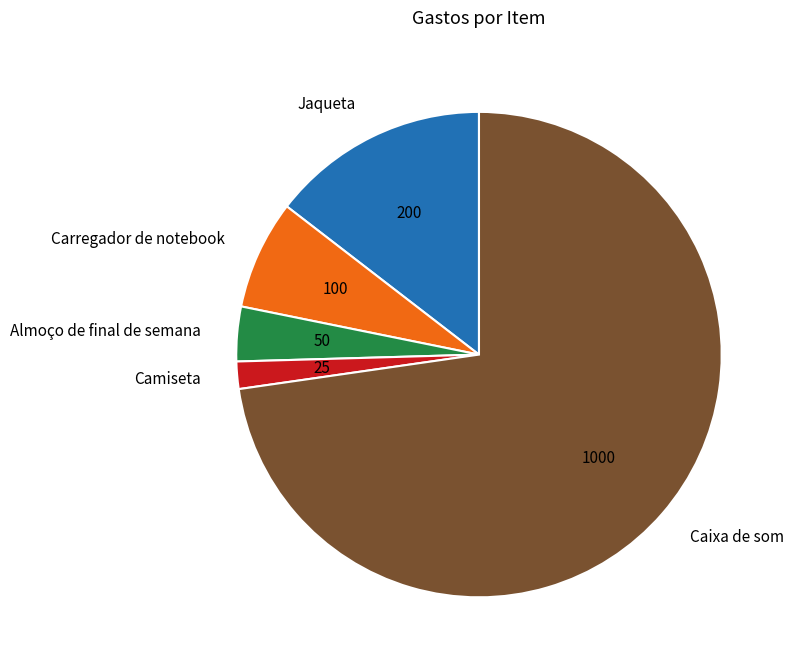

Is the sum of Carregador de notebook and Caixa de som greater than half?

Yes